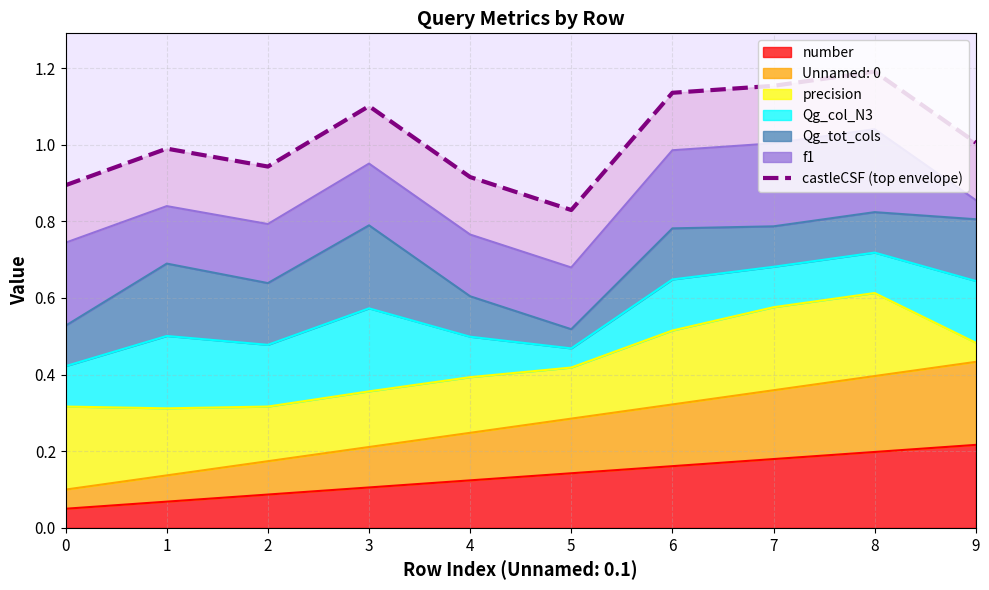

How many interior local valleys (lower than both neighbors) does the data have?

2